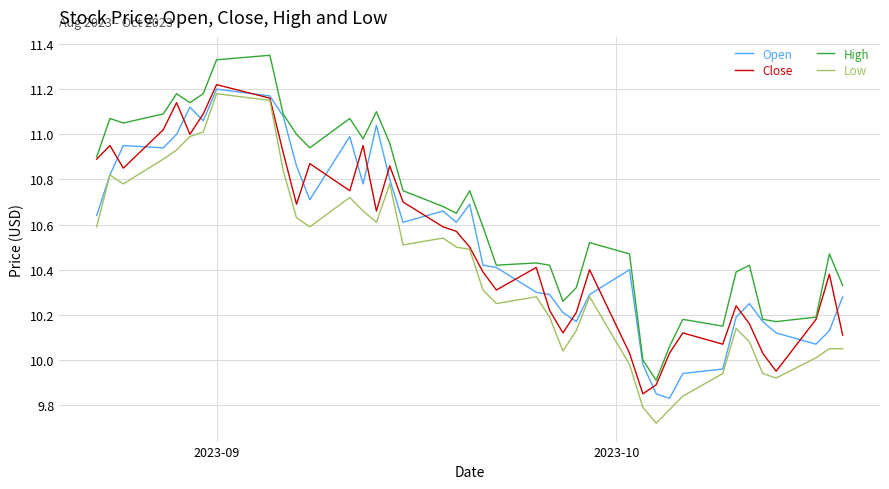

What is the sum of all High values?

426.1